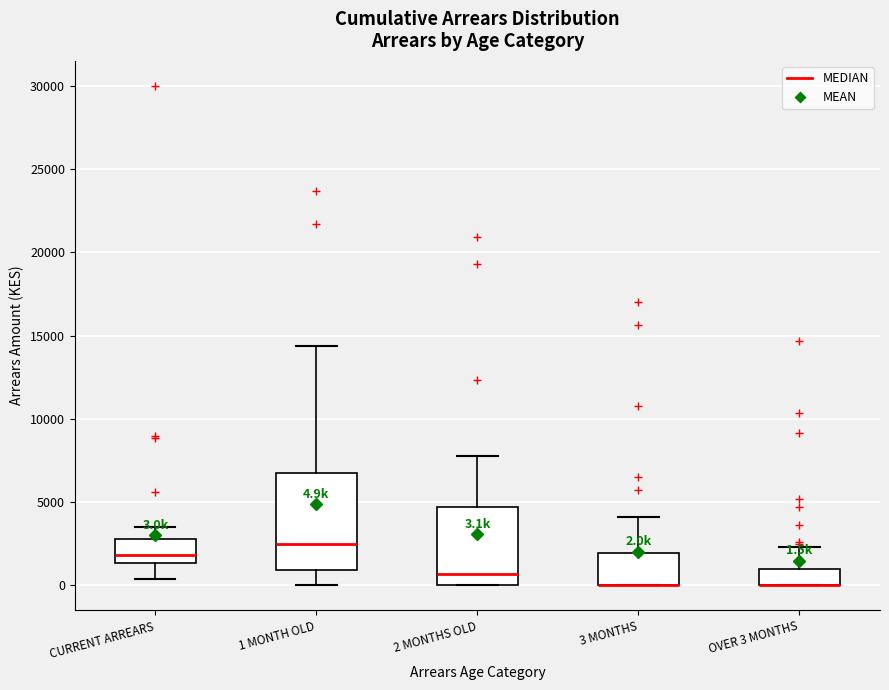

Which box is the tallest, from its lower edge to its upper edge?

1 MONTH OLD